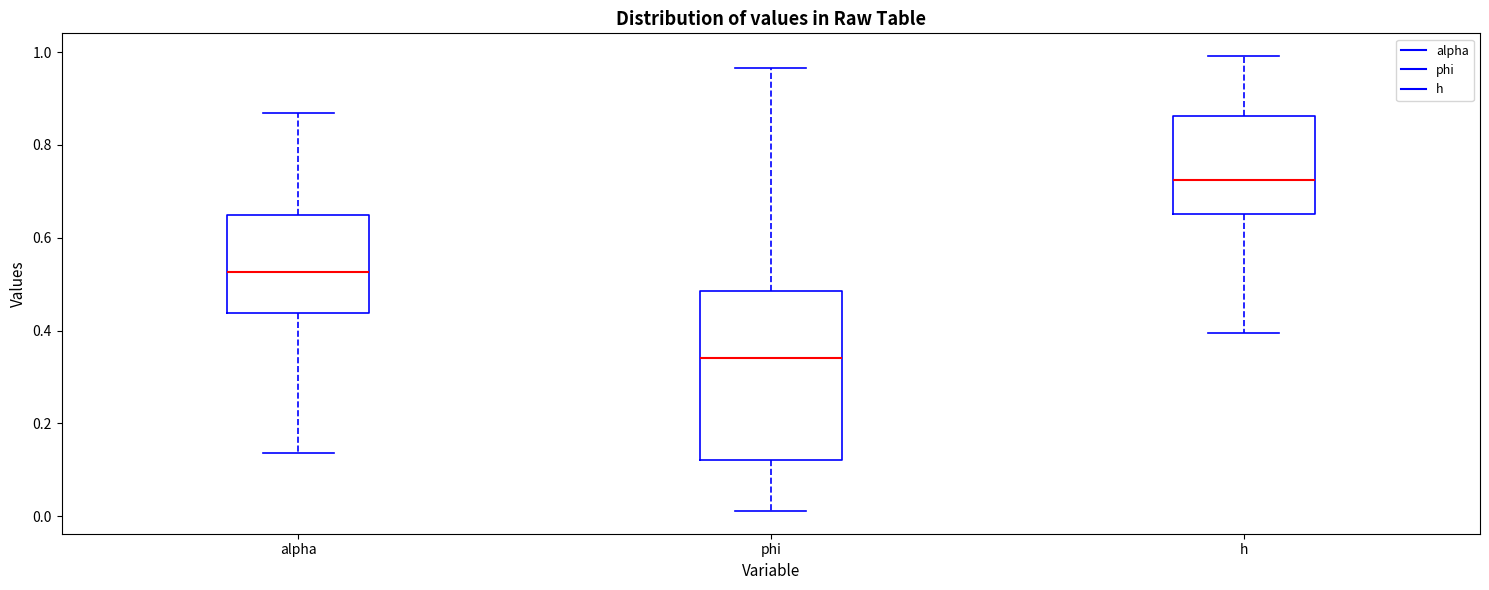

Reading left to right, transcribe this box plot: for each box, give where its median line is, the range the box spans, and where its two whiskers end, as read against the y-axis. The values are not printed on the chart, so give them approximately, as read against the axis.

alpha: median 0.52, box 0.44 to 0.64, whiskers 0.14 to 0.86
phi: median 0.34, box 0.12 to 0.48, whiskers 0.02 to 0.96
h: median 0.72, box 0.66 to 0.86, whiskers 0.40 to 1.00